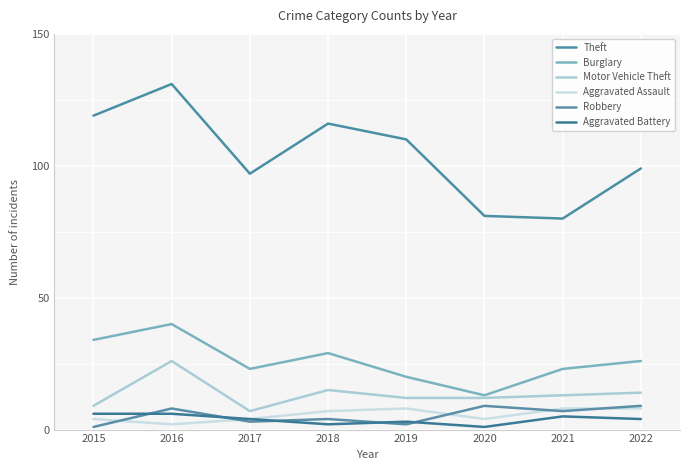

Is the value of Theft at 2022 greater than the value of Aggravated Battery at 2018?

Yes